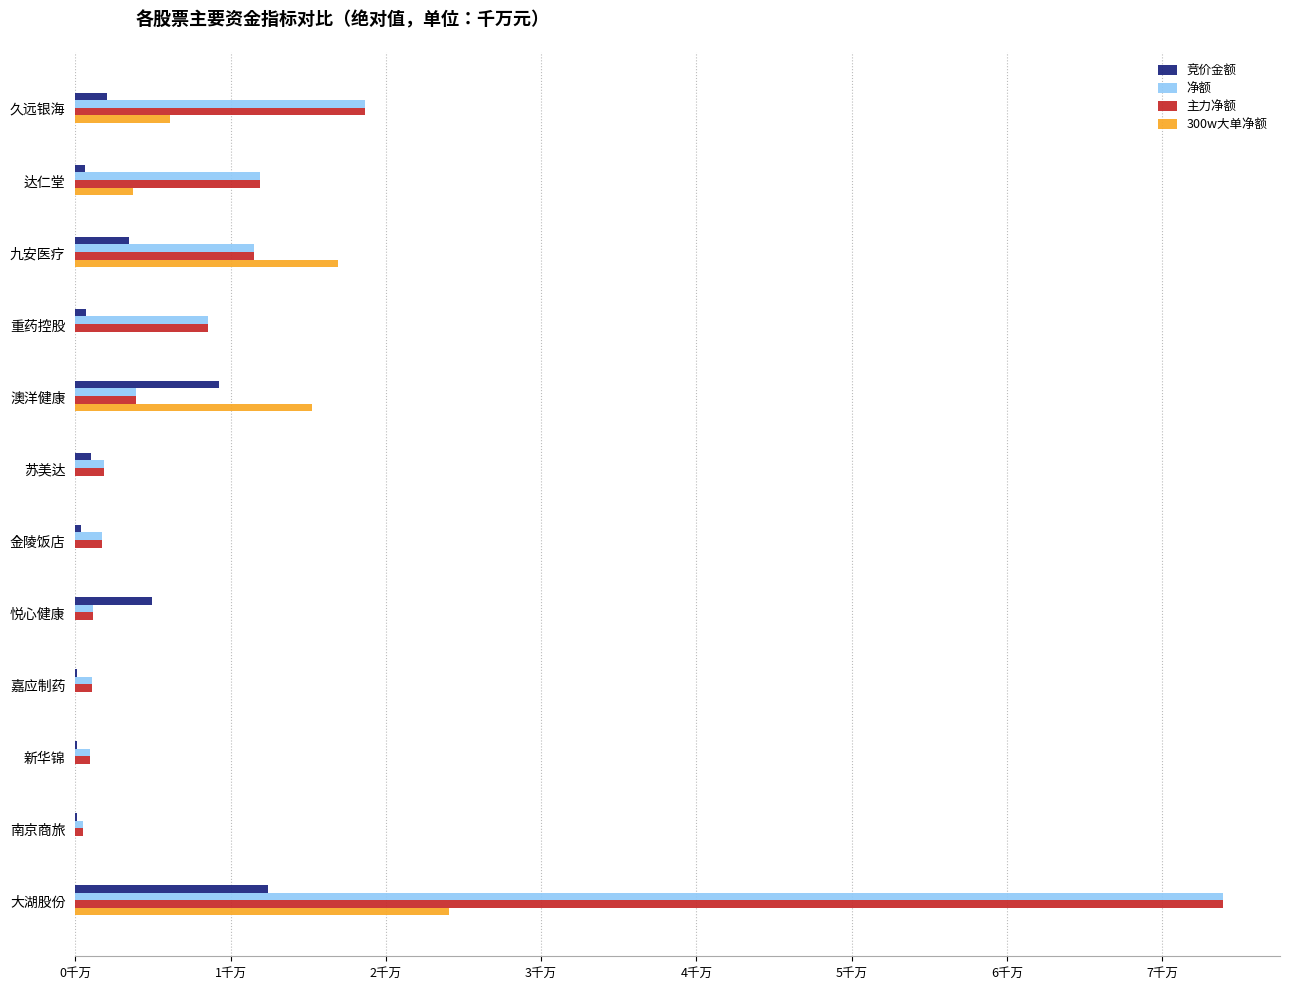

What are all the series names shown in the legend?

竞价金额, 净额, 主力净额, 300w大单净额